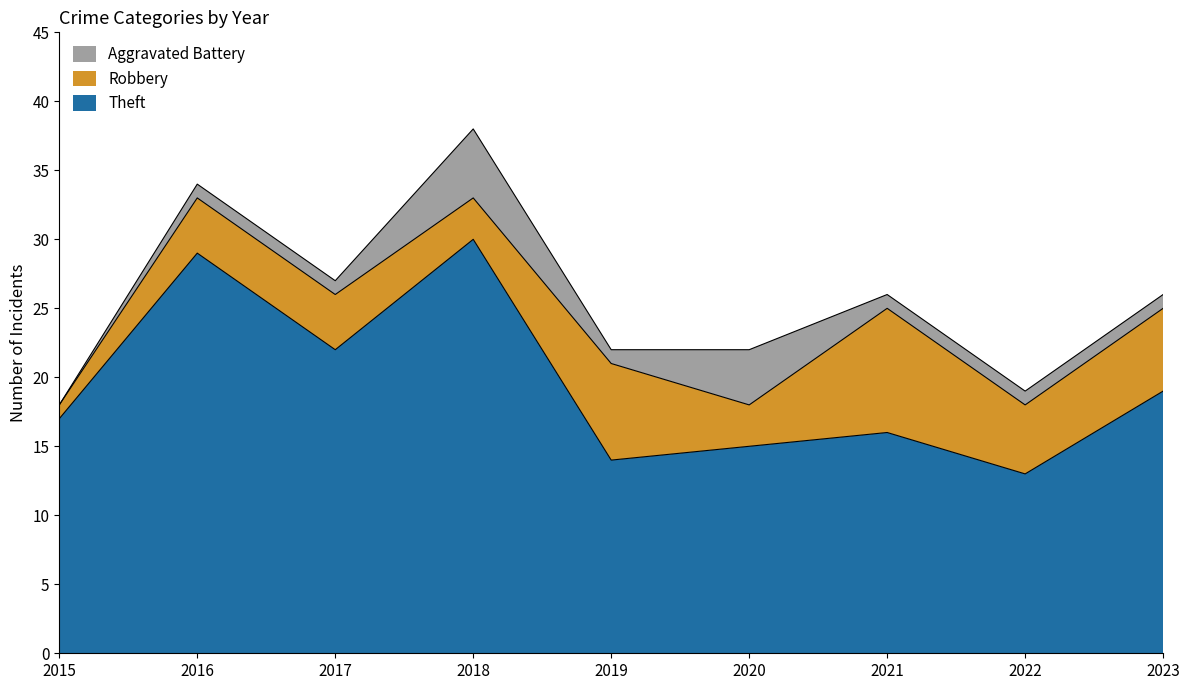

How many intersections are there between Robbery and Aggravated Battery?

4